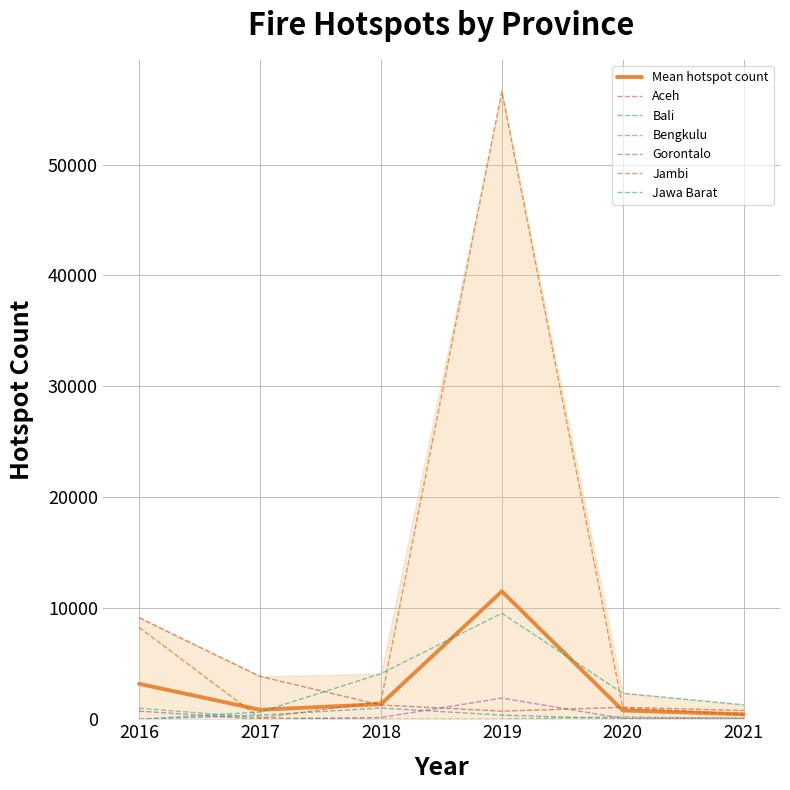

What is the difference between the second highest and minimum values in the Bali series?

373.0